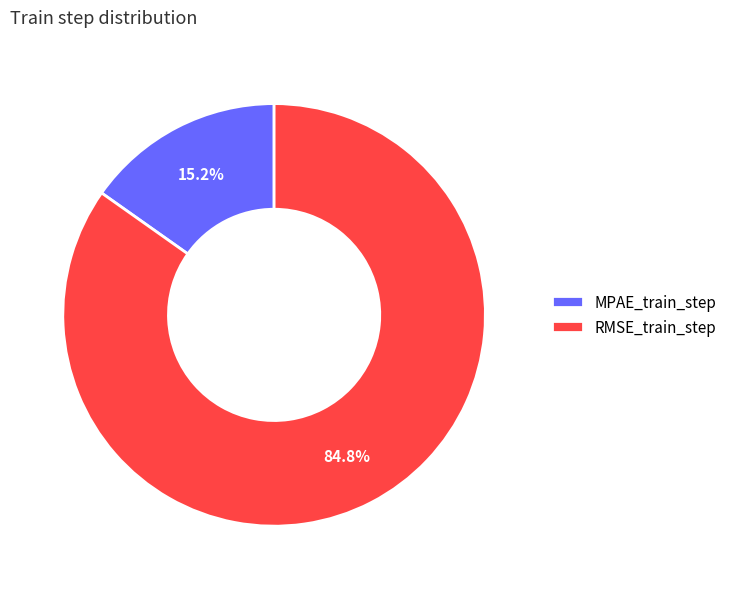

Rank the categories by value from highest to lowest.

RMSE_train_step, MPAE_train_step